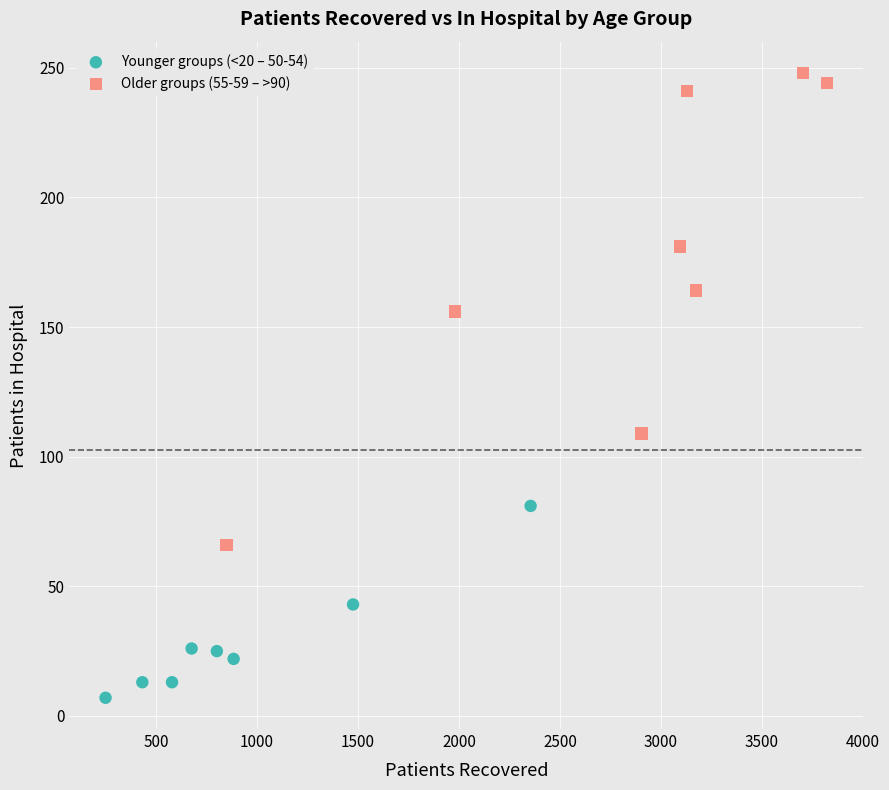

Which series has the widest spread of Y values?

Older groups (55-59 – >90)